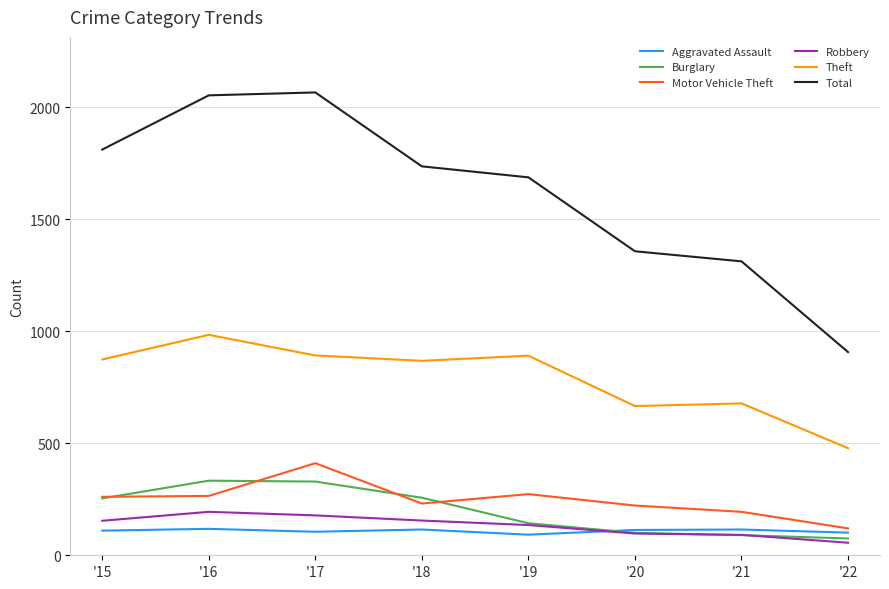

Which series changed the most between '17 and '19?

Total